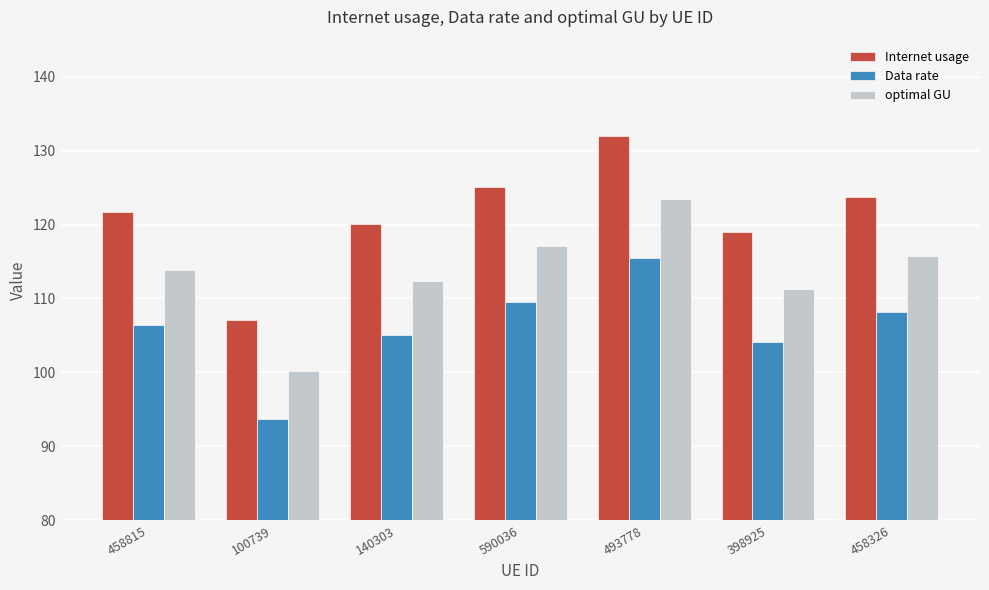

The value of optimal GU at 493778 is 186.8. True or false?

False